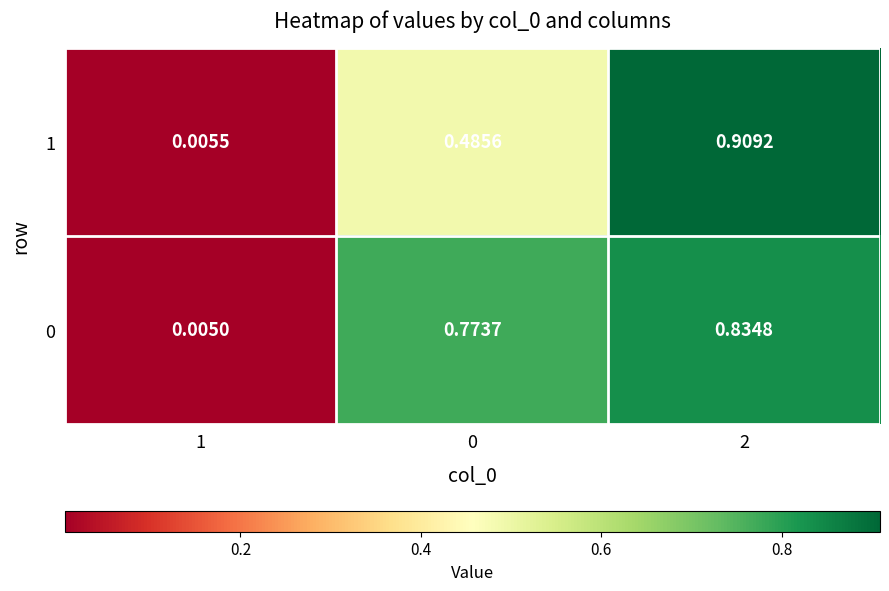

Which series has the widest spread of values?

1